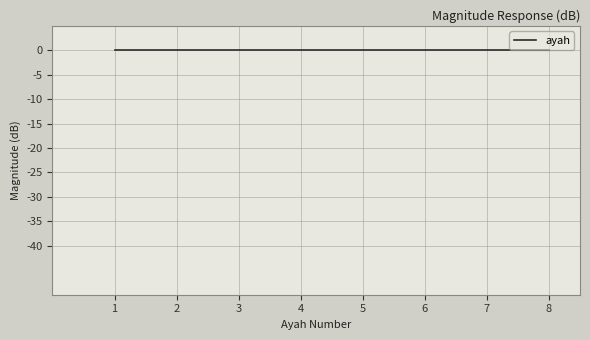

List the labels in order of value, largest first.

8, 7, 6, 5, 4, 3, 2, 1